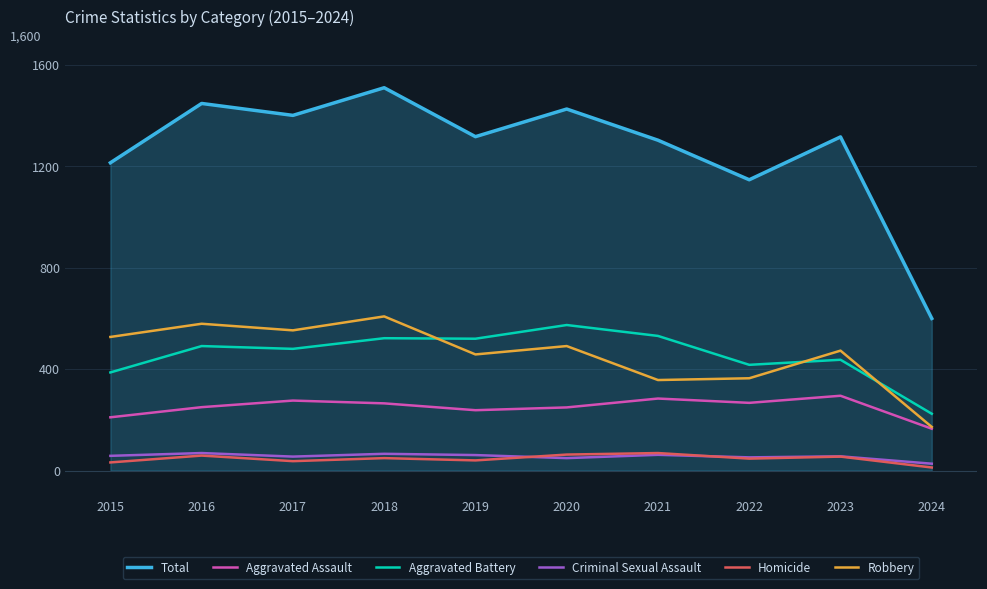

How many lines are shown in the chart?

6